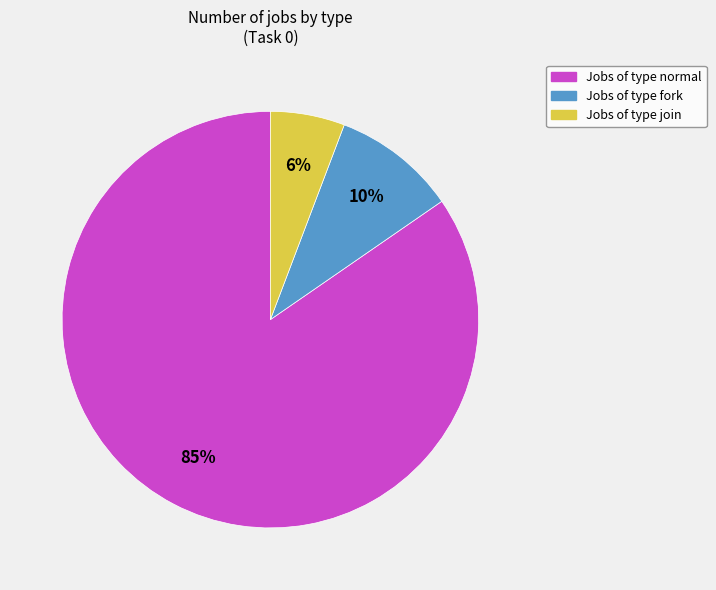

Does any single category account for the majority?

Yes